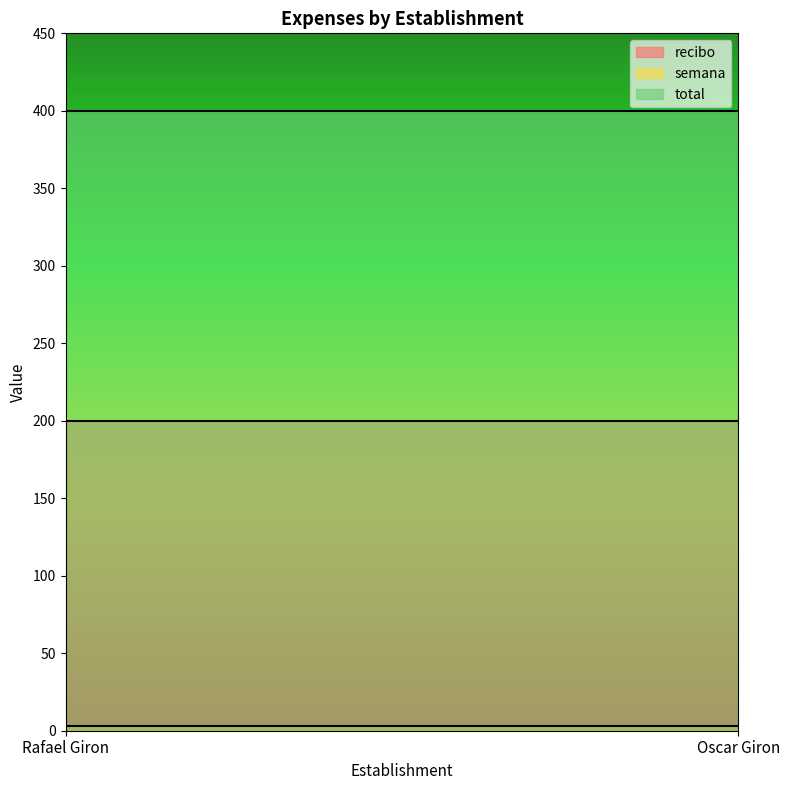

What is the lowest value of the semana series?

3